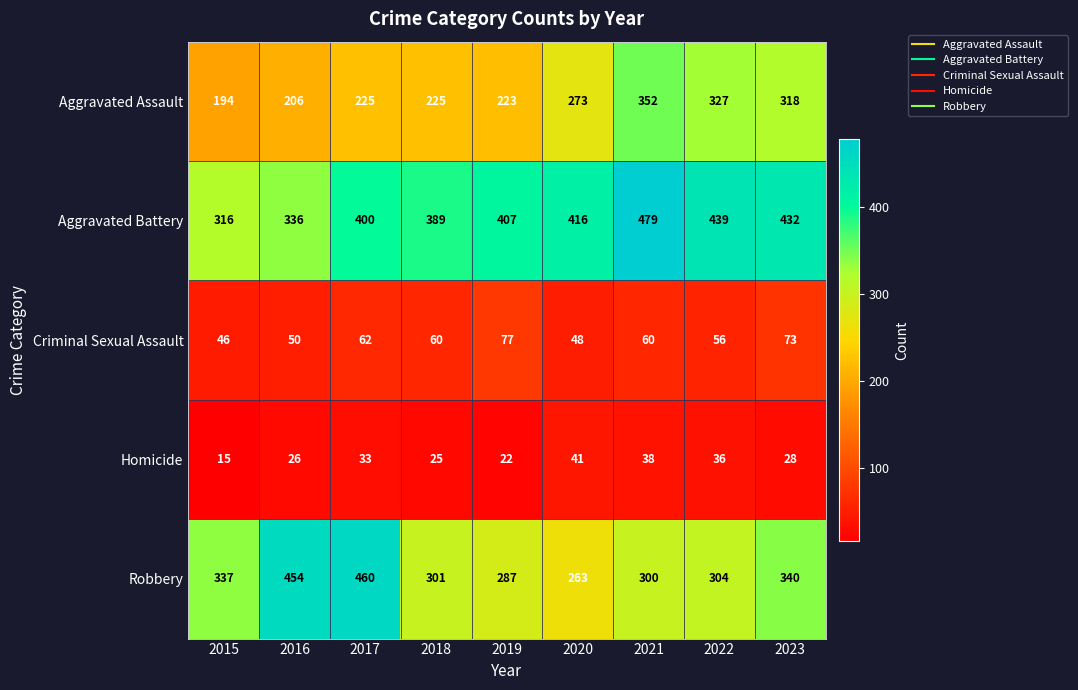

List the series in order of their peak value, highest first.

Aggravated Battery, Robbery, Aggravated Assault, Criminal Sexual Assault, Homicide